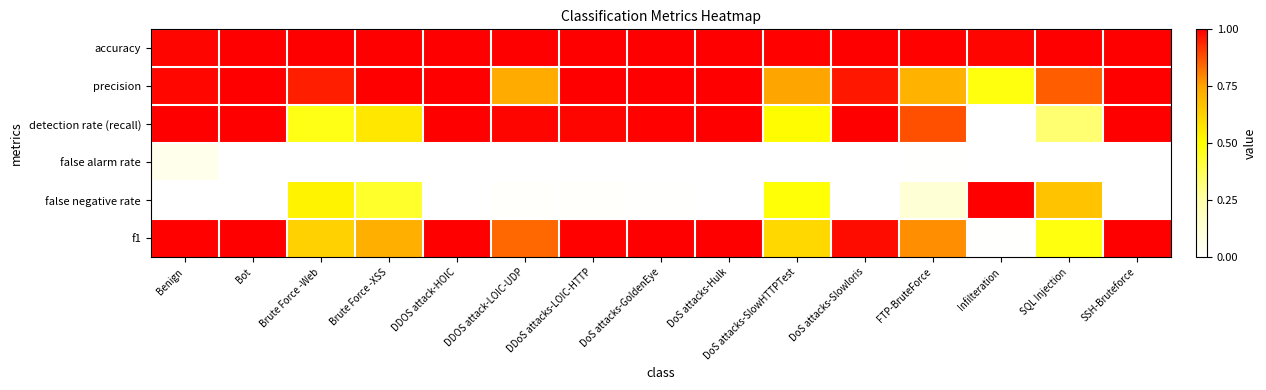

How many series are shown in this chart?

6